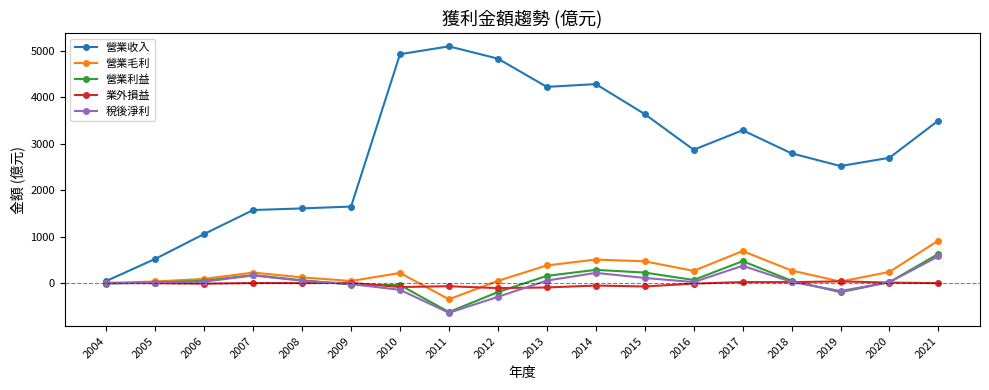

True or false: 營業利益 has more than 0 points higher than both neighbors.

True